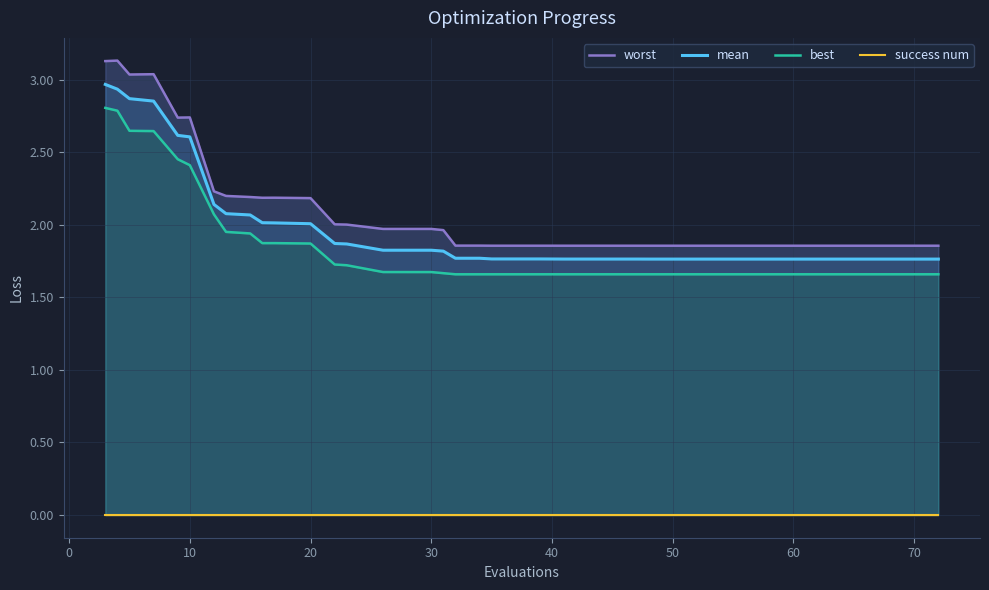

How many distinct data groups are displayed?

4